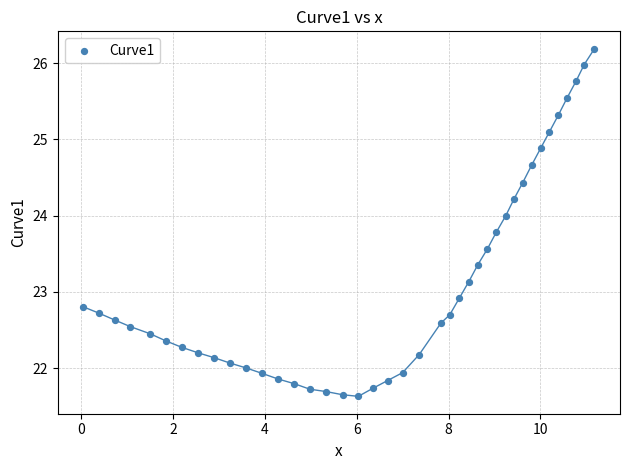

What Y value in the scatter plot is closest to 23?

22.9